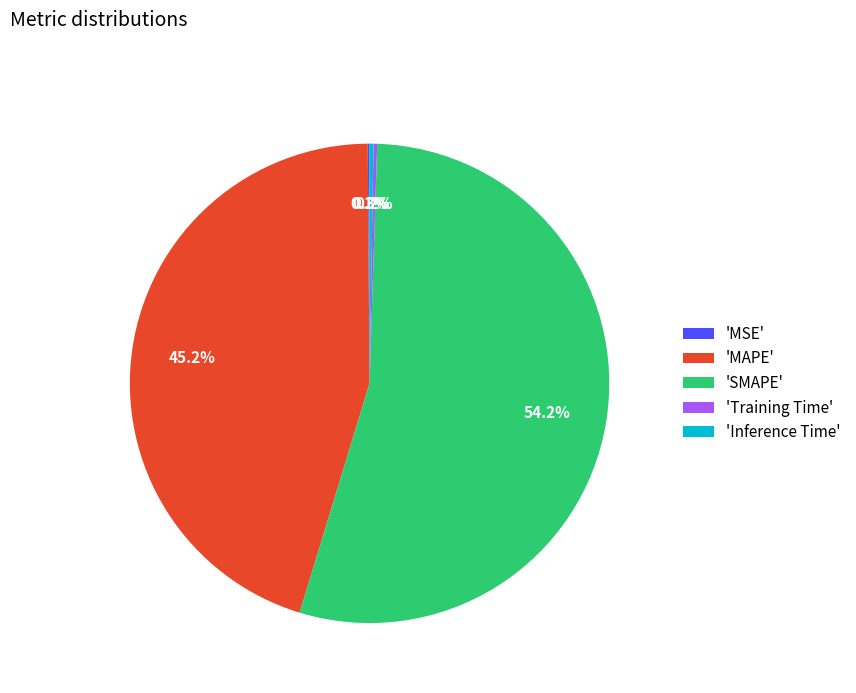

What percentage is NOT represented by 'MAPE'?

54.8%